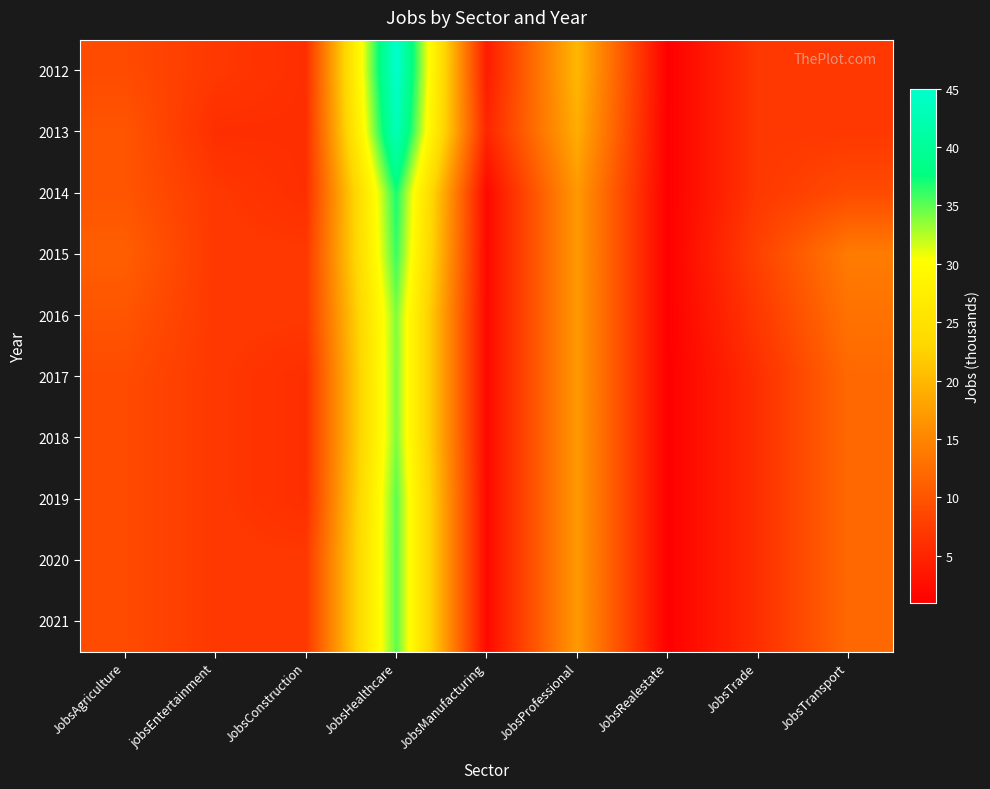

Reading right to left, extract all data points from this chart.

2012: JobsTransport=7	JobsTrade=7	JobsRealestate=1	JobsProfessional=20	JobsManufacturing=4	JobsHealthcare=45	JobsConstruction=6	jobsEntertainment=7	JobsAgriculture=9
2013: JobsTransport=7	JobsTrade=7	JobsRealestate=1	JobsProfessional=19	JobsManufacturing=5	JobsHealthcare=43	JobsConstruction=6	jobsEntertainment=6	JobsAgriculture=10
2014: JobsTransport=9	JobsTrade=7	JobsRealestate=1	JobsProfessional=17	JobsManufacturing=2	JobsHealthcare=37	JobsConstruction=6	jobsEntertainment=7	JobsAgriculture=10
2015: JobsTransport=14	JobsTrade=8	JobsRealestate=1	JobsProfessional=17	JobsManufacturing=2	JobsHealthcare=36	JobsConstruction=7	jobsEntertainment=7	JobsAgriculture=11
2016: JobsTransport=13	JobsTrade=7	JobsRealestate=1	JobsProfessional=17	JobsManufacturing=2	JobsHealthcare=34	JobsConstruction=7	jobsEntertainment=7	JobsAgriculture=10
2017: JobsTransport=12	JobsTrade=6	JobsRealestate=1	JobsProfessional=17	JobsManufacturing=2	JobsHealthcare=34	JobsConstruction=6	jobsEntertainment=7	JobsAgriculture=9
2018: JobsTransport=12	JobsTrade=6	JobsRealestate=1	JobsProfessional=17	JobsManufacturing=2	JobsHealthcare=34	JobsConstruction=6	jobsEntertainment=7	JobsAgriculture=9
2019: JobsTransport=12	JobsTrade=6	JobsRealestate=1	JobsProfessional=17	JobsManufacturing=2	JobsHealthcare=35	JobsConstruction=6	jobsEntertainment=7	JobsAgriculture=9
2020: JobsTransport=12	JobsTrade=6	JobsRealestate=1	JobsProfessional=17	JobsManufacturing=2	JobsHealthcare=35	JobsConstruction=7	jobsEntertainment=7	JobsAgriculture=9
2021: JobsTransport=12	JobsTrade=6	JobsRealestate=1	JobsProfessional=17	JobsManufacturing=2	JobsHealthcare=35	JobsConstruction=7	jobsEntertainment=7	JobsAgriculture=9